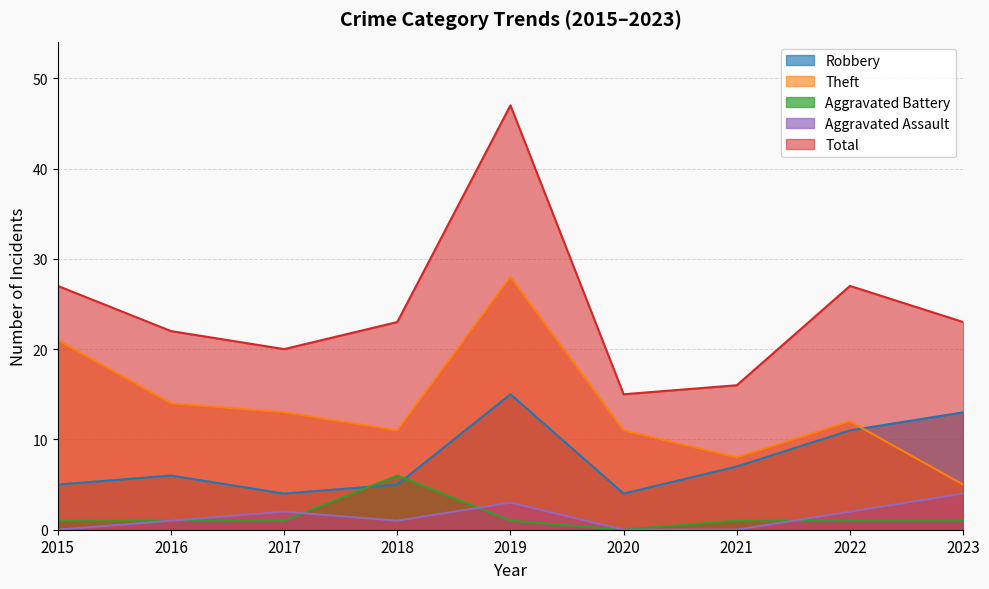

List the labels in order of Robbery value, largest first.

2019, 2023, 2022, 2021, 2016, 2015, 2018, 2017, 2020